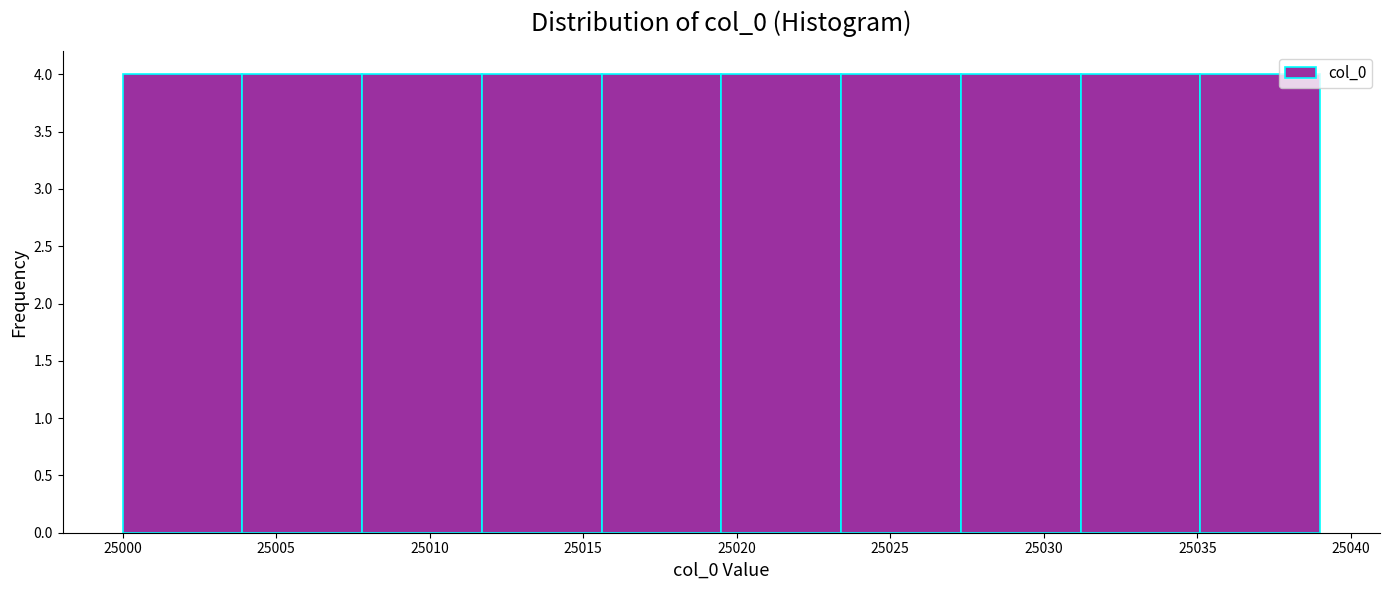

Reading left to right, list every bar in this chart as the range it spans on the x-axis followed by its height. Neither the bar edges nor the heights are printed on the chart, so give them approximately, as read against the axes.

25000.0 to 25003.9: 4
25003.9 to 25007.8: 4
25007.8 to 25011.7: 4
25011.7 to 25015.6: 4
25015.6 to 25019.5: 4
25019.5 to 25023.4: 4
25023.4 to 25027.3: 4
25027.3 to 25031.2: 4
25031.2 to 25035.1: 4
25035.1 to 25039.0: 4